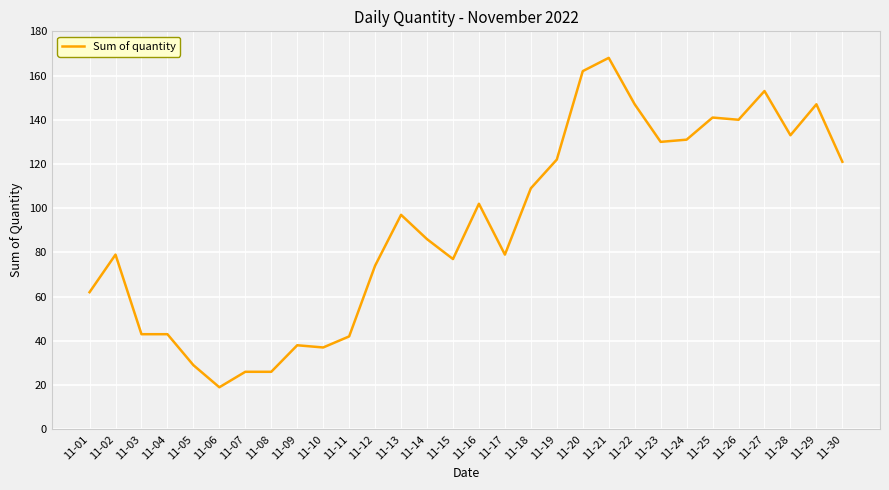

Reading left to right, transcribe all the data shown in this chart.

62	79	43	43	29	19	26	26	38	37	42	74	97	86	77	102	79	109	122	162	168	147	130	131	141	140	153	133	147	121